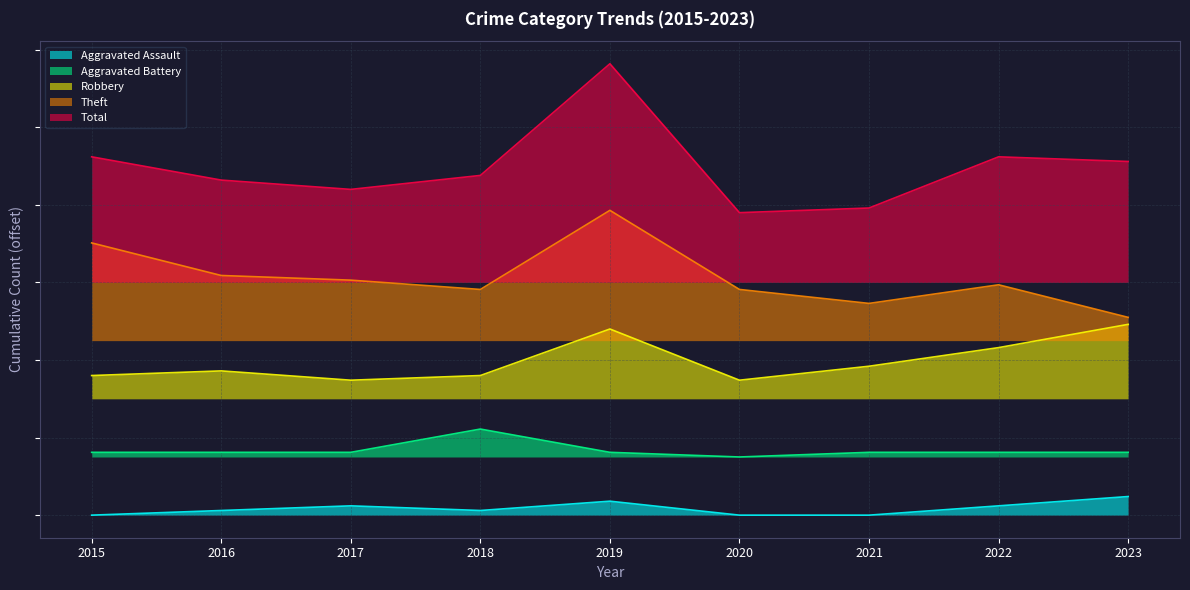

Where does the Aggravated Battery series first go above 8?

2015